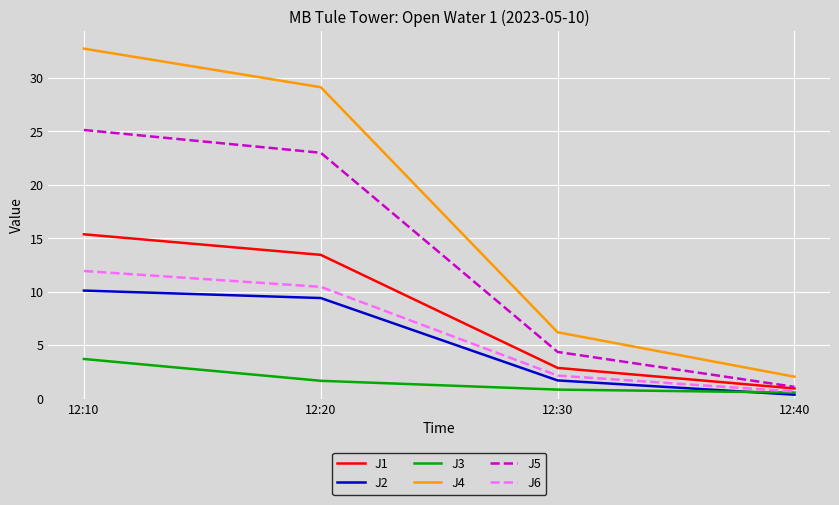

True or false: J2 and J5 cross at least once.

False